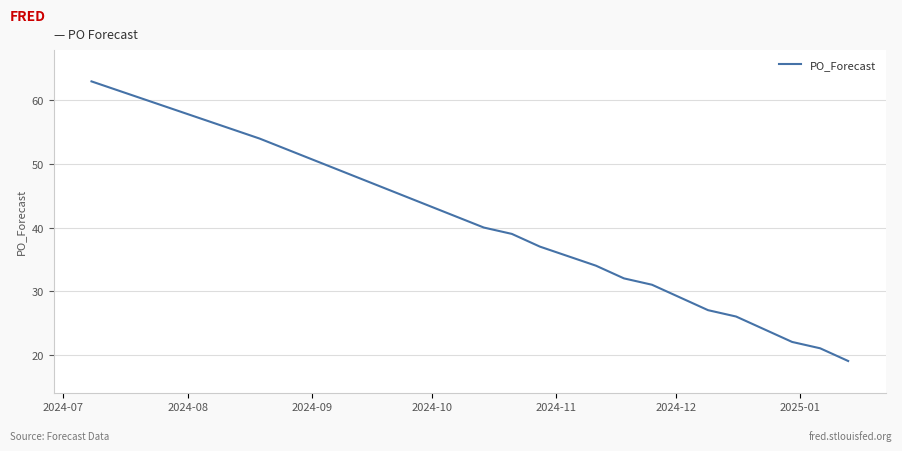

Reading left to right, extract all data points from this chart.

63	54	47	40	39	37	34	32	31	29	27	26	24	22	21	19